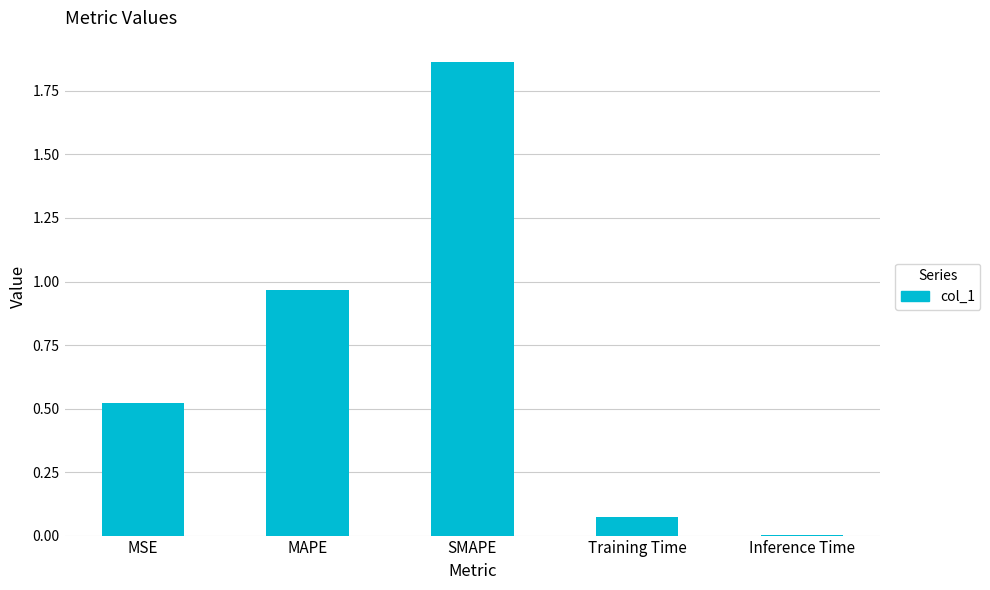

Which label corresponds to the largest value in the chart?

SMAPE